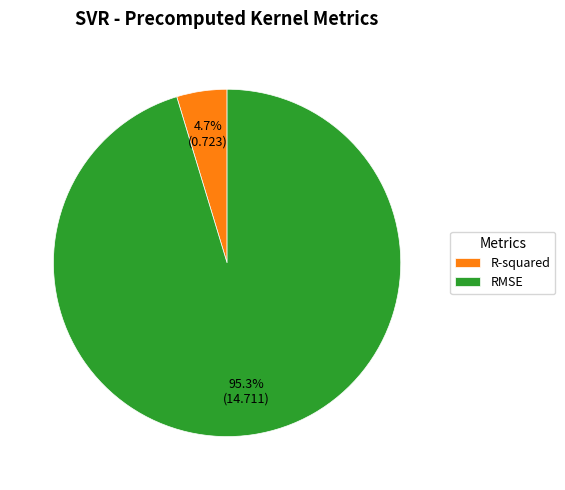

What is the smallest slice in the pie chart?

R-squared